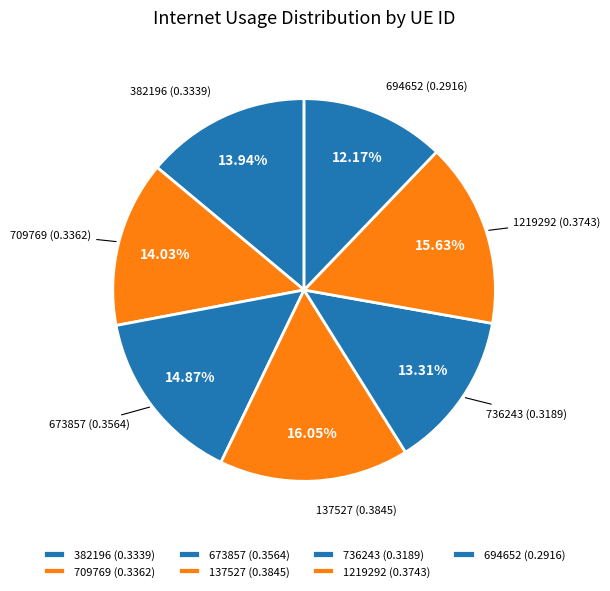

The 1219292 slice represents 16% of the pie. True or false?

True